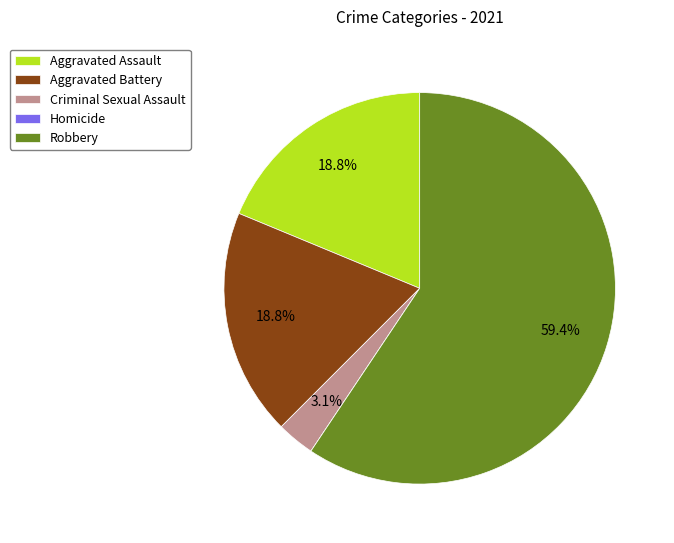

Does any single category account for the majority?

Yes